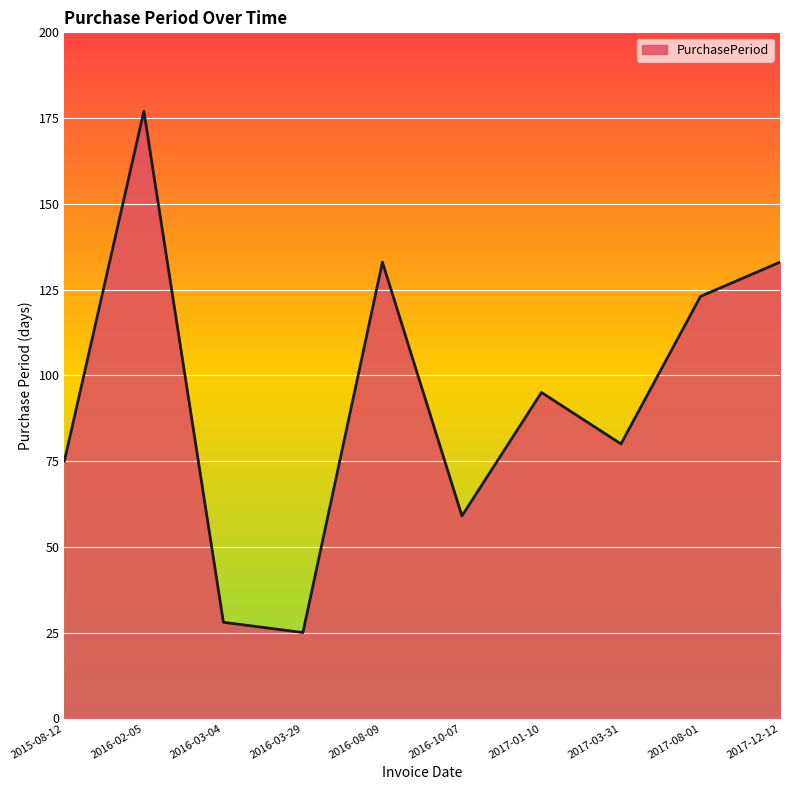

The value at 2016-03-04 is 42. True or false?

False